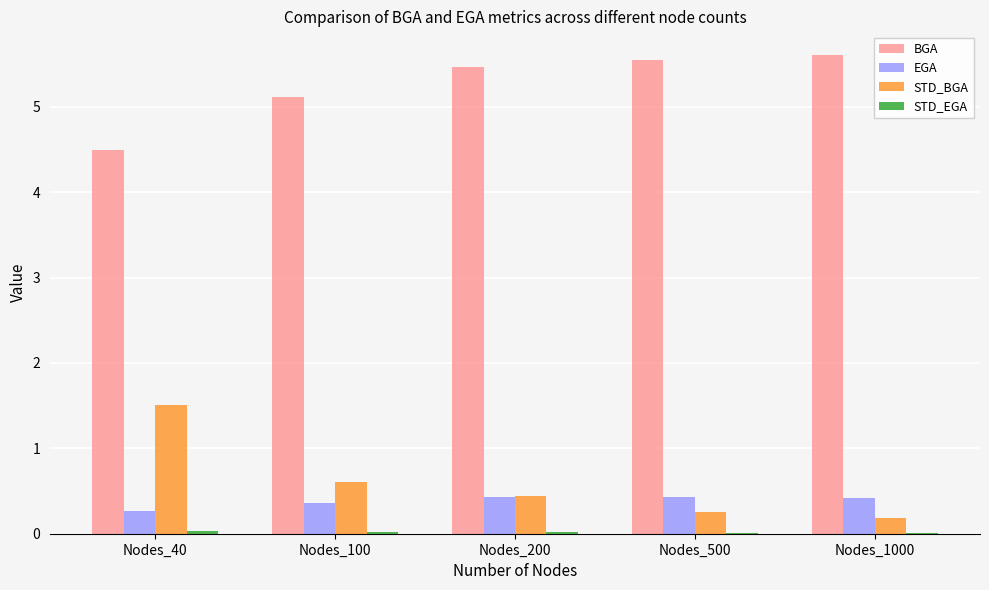

What is the greatest value displayed?

5.6